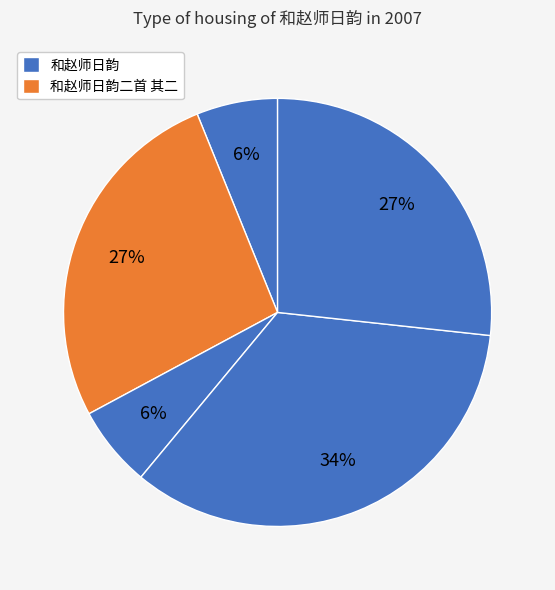

Count the number of slices in the pie.

5